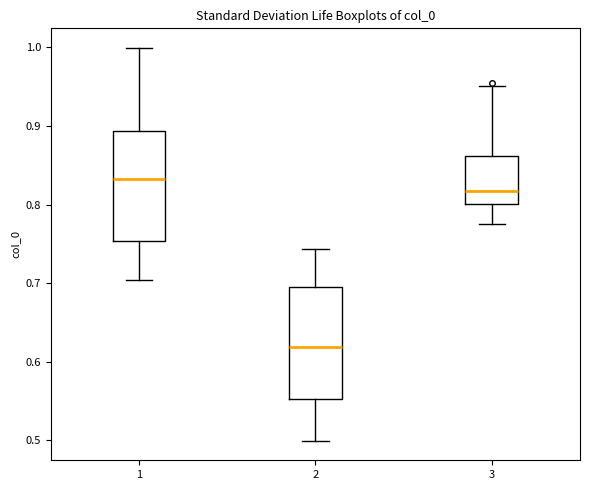

Where is the lower edge of the box at x = 3 on the y-axis? The values are not printed on the chart, so give them approximately, as read against the axis.

0.80